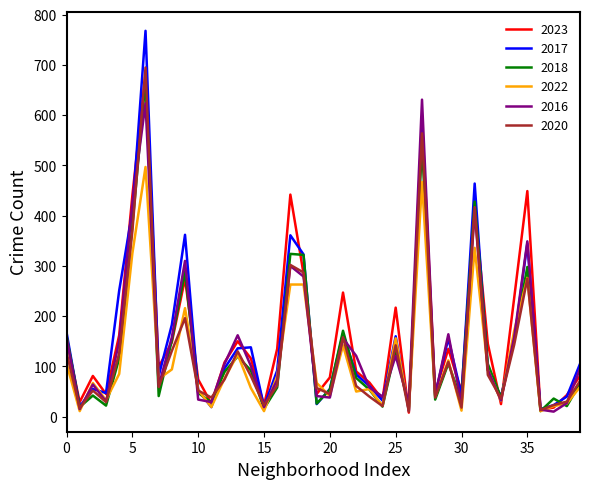

What is the maximum value shown in the chart?

768